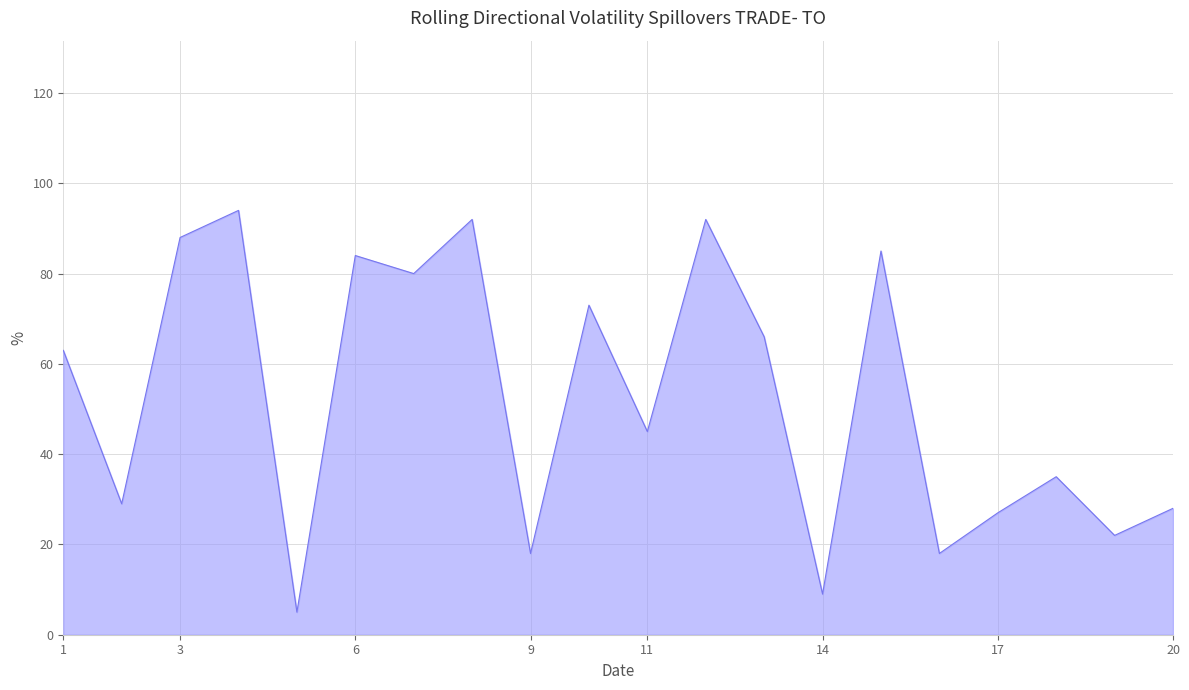

What is the smallest value displayed?

5